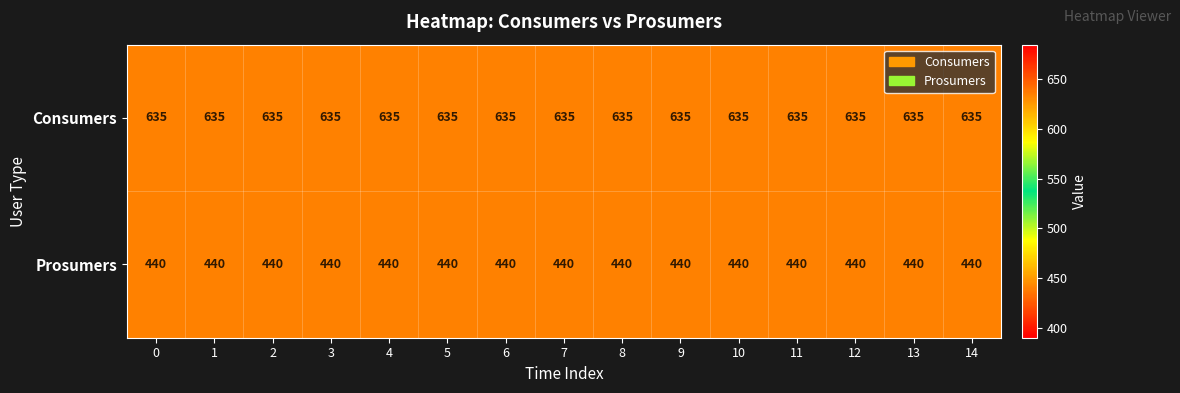

What is the difference between the highest and lowest values at 14?

195